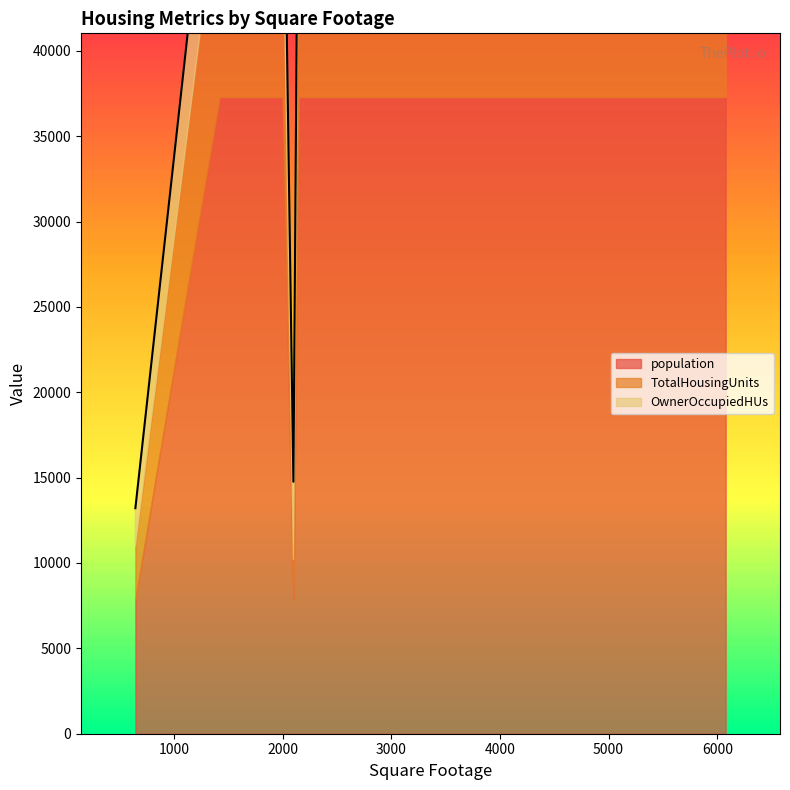

True or false: OwnerOccupiedHUs and population cross at least once.

False